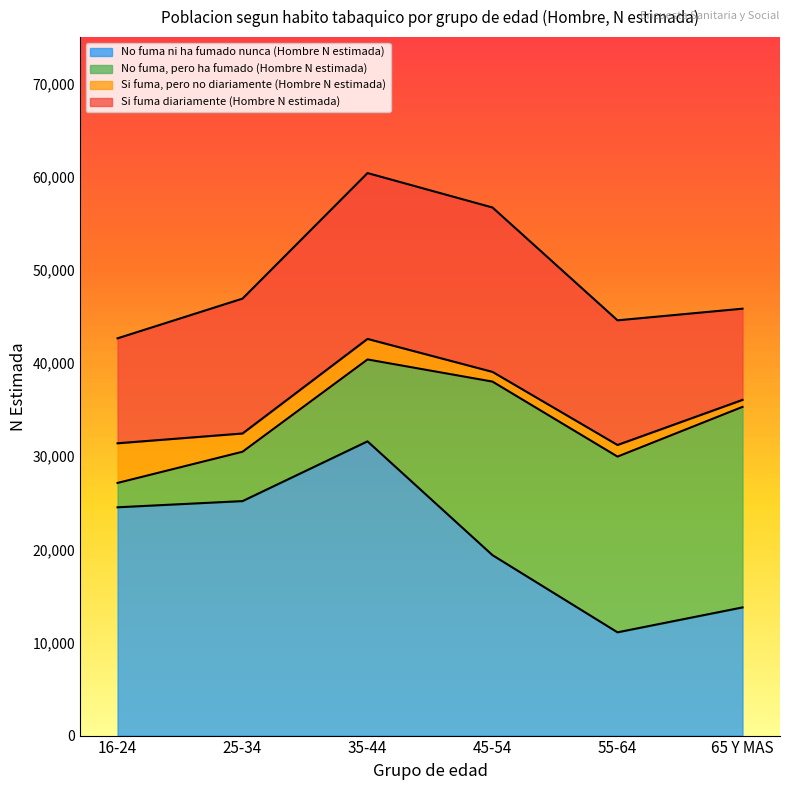

What is the label of the 1st point from the left?

16-24